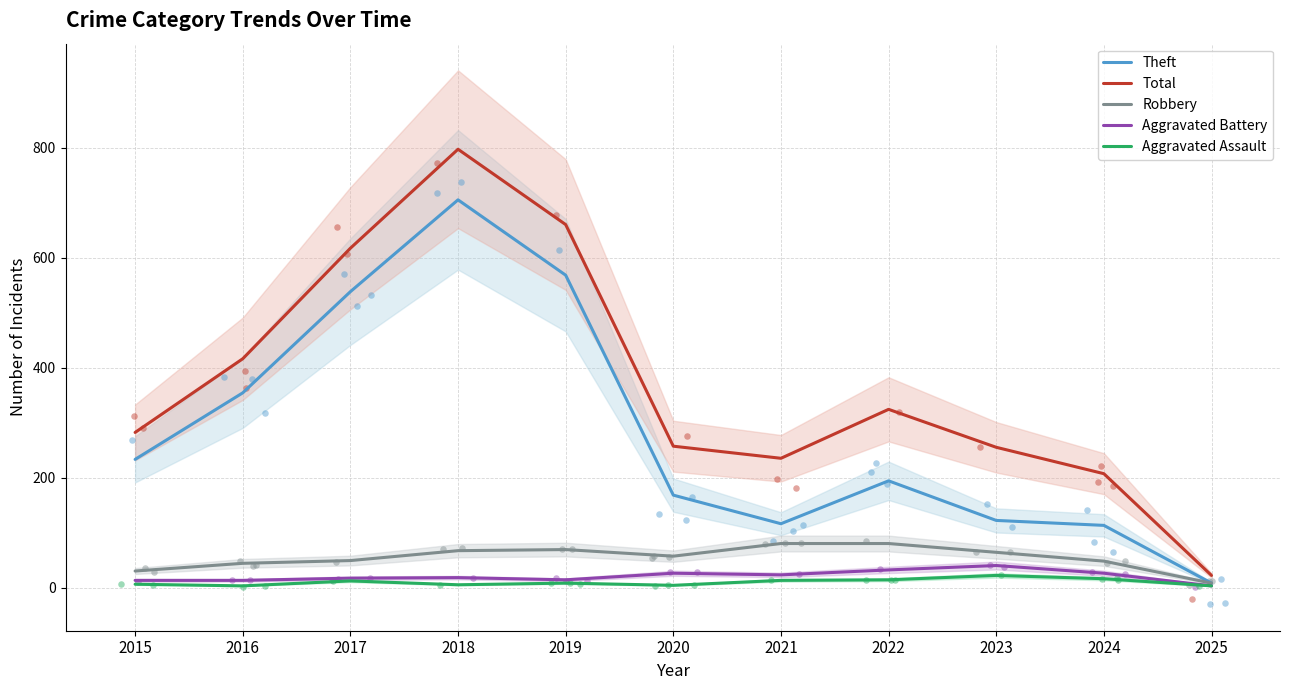

Which series has the largest total across all categories?

Total